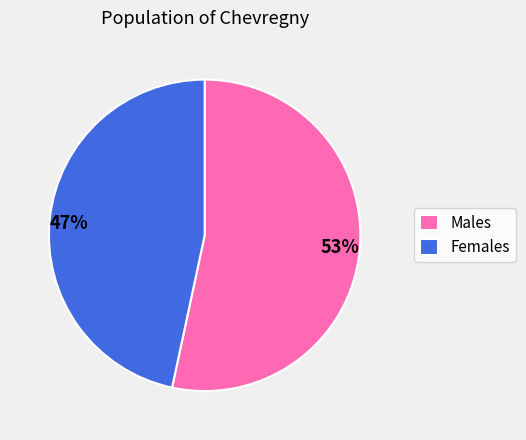

To the nearest percent, what is the combined percentage of Males and Females?

100%